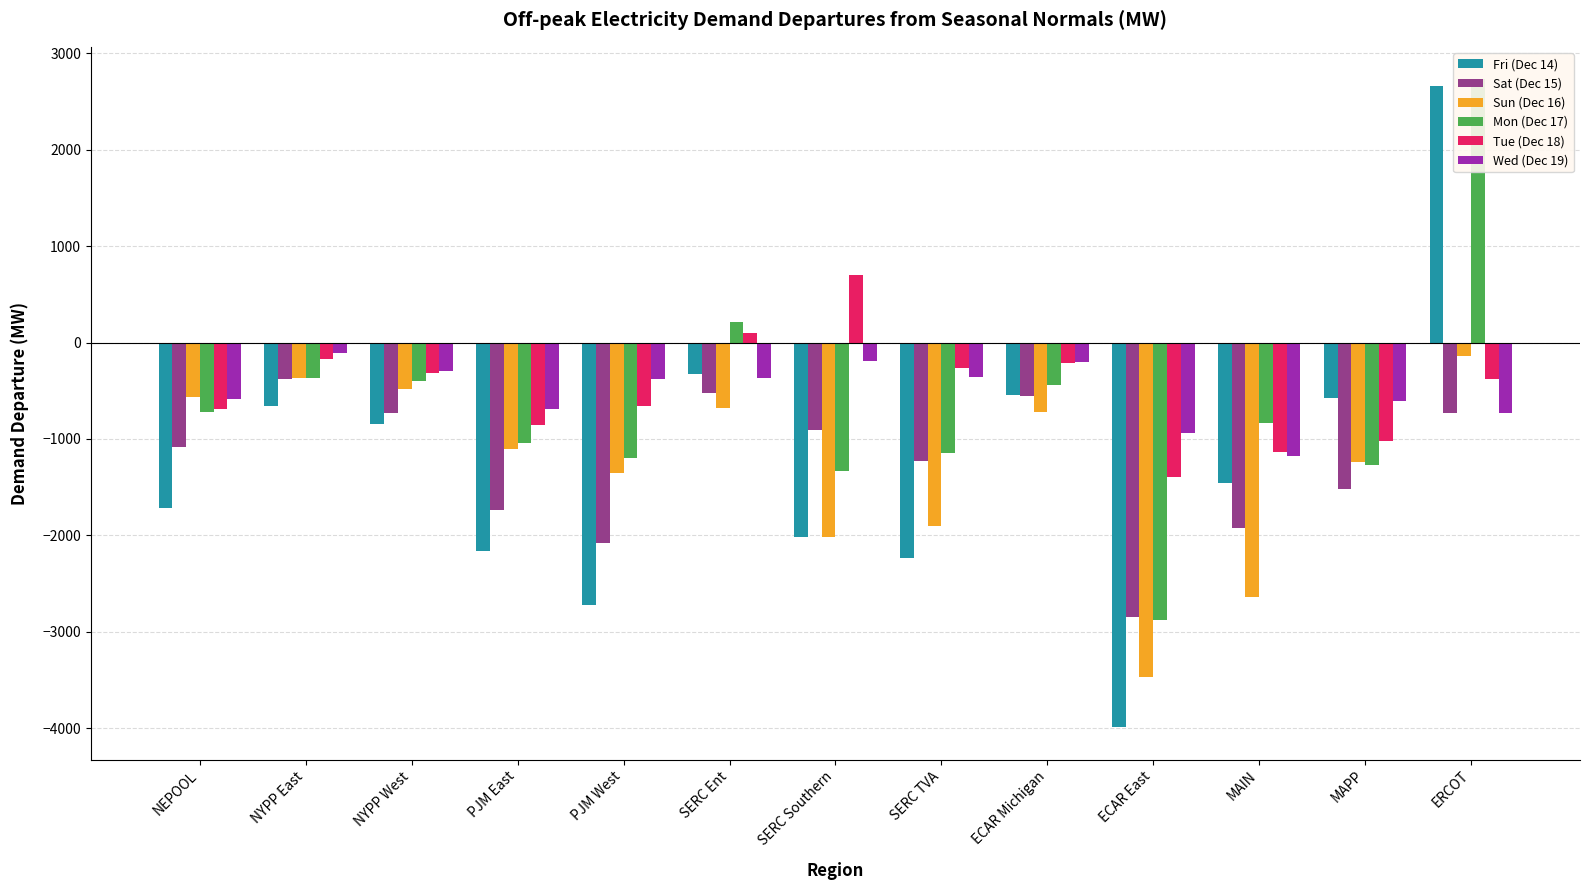

How many groups of bars are there?

13